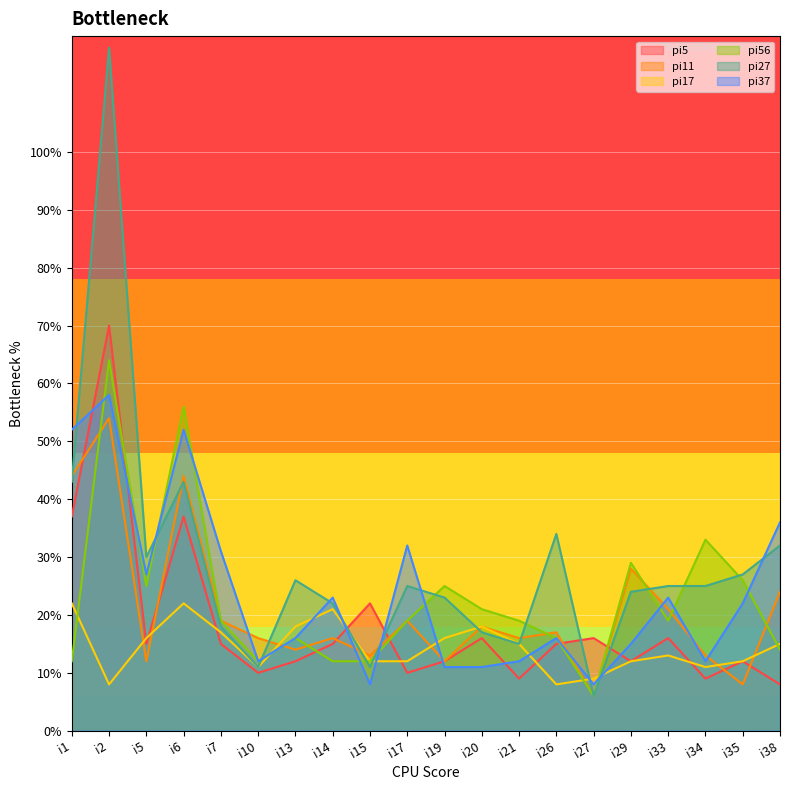

Reading left to right, extract all data points from this chart.

pi5: i1=37	i2=70	i5=15	i6=37	i7=15	i10=10	i13=12	i14=15	i15=22	i17=10	i19=12	i20=16	i21=9	i26=15	i27=16	i29=12	i33=16	i34=9	i35=12	i38=8
pi11: i1=44	i2=54	i5=12	i6=44	i7=19	i10=16	i13=14	i14=16	i15=13	i17=19	i19=12	i20=18	i21=16	i26=17	i27=6	i29=28	i33=21	i34=13	i35=8	i38=24
pi17: i1=22	i2=8	i5=16	i6=22	i7=17	i10=11	i13=18	i14=21	i15=12	i17=12	i19=16	i20=18	i21=15	i26=8	i27=9	i29=12	i33=13	i34=11	i35=12	i38=15
pi56: i1=12	i2=64	i5=25	i6=56	i7=19	i10=12	i13=16	i14=12	i15=12	i17=19	i19=25	i20=21	i21=19	i26=16	i27=6	i29=29	i33=19	i34=33	i35=26	i38=14
pi27: i1=43	i2=118	i5=30	i6=43	i7=18	i10=11	i13=26	i14=22	i15=11	i17=25	i19=23	i20=17	i21=15	i26=34	i27=6	i29=24	i33=25	i34=25	i35=27	i38=32
pi37: i1=52	i2=58	i5=27	i6=52	i7=31	i10=12	i13=16	i14=23	i15=8	i17=32	i19=11	i20=11	i21=12	i26=16	i27=8	i29=15	i33=23	i34=12	i35=22	i38=36